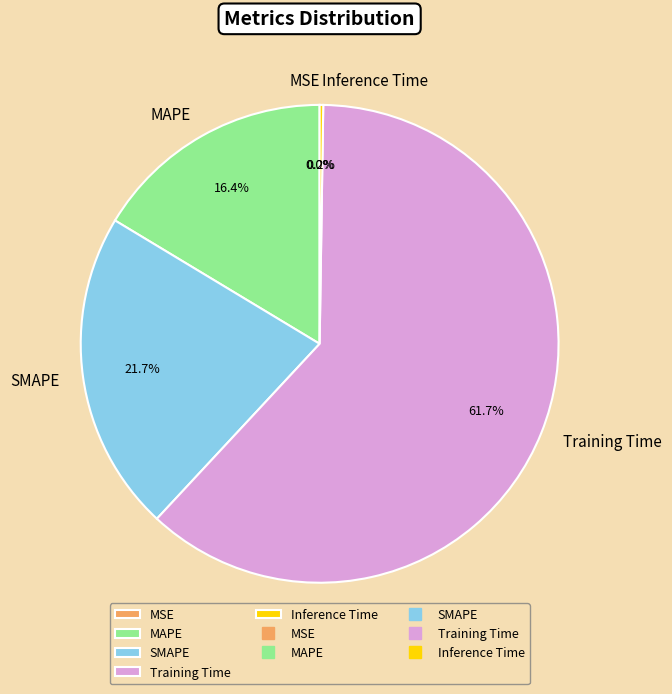

What portion of the pie excludes MAPE?

83.6%